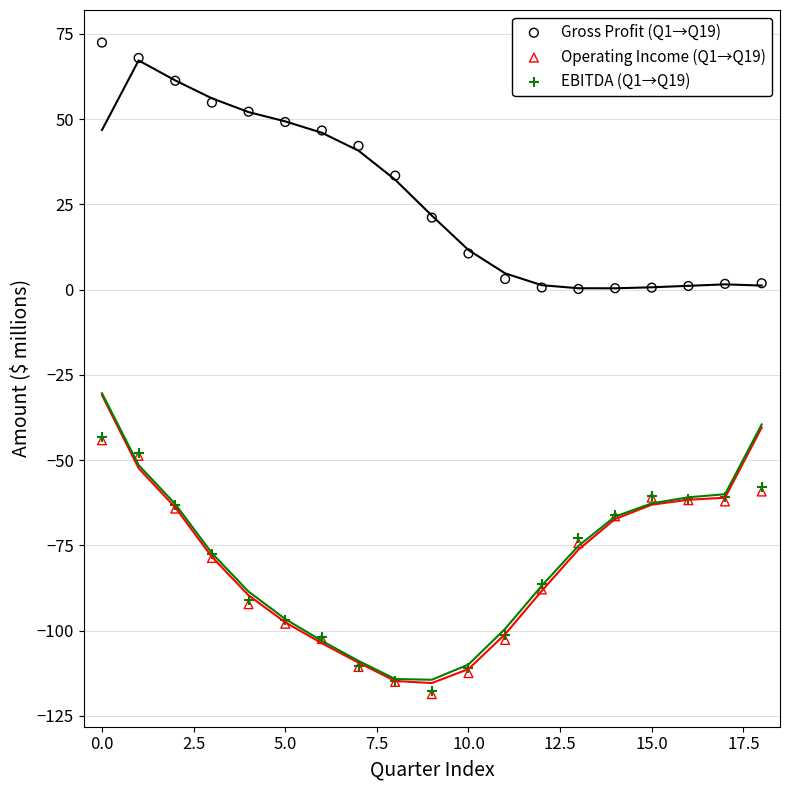

Which series has the widest spread of Y values?

Operating Income (Q1→Q19)